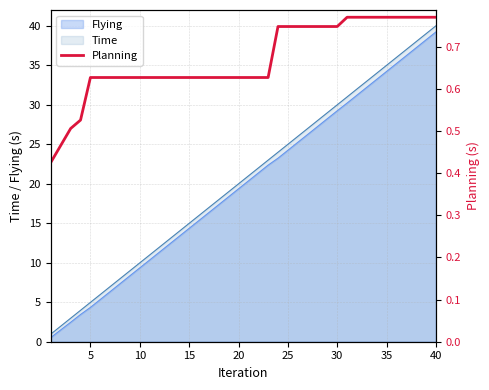

The chart shows a value of 0.9 at 9. True or false?

False